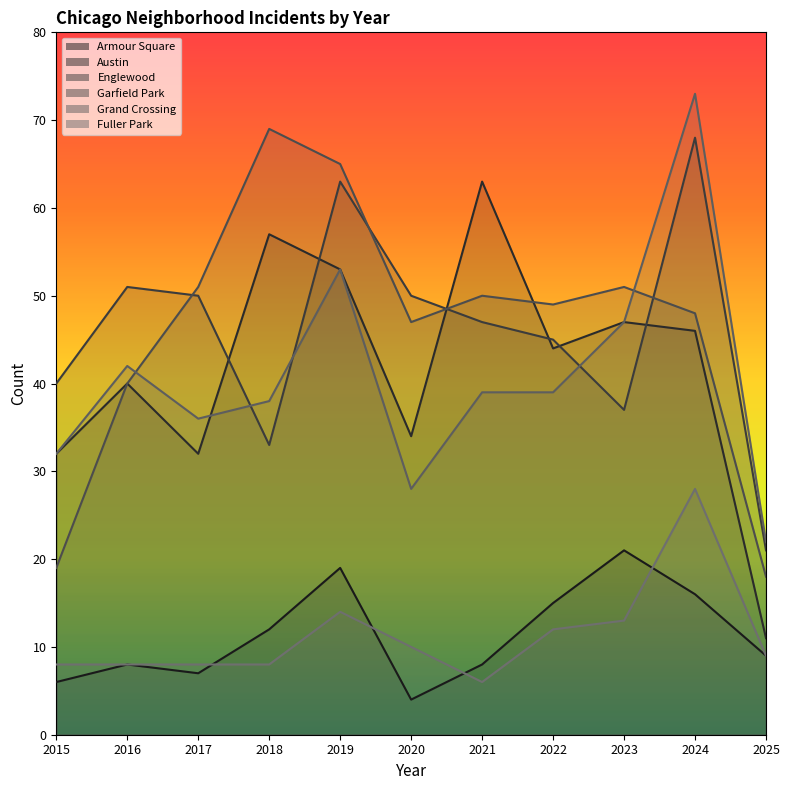

Which category has the highest value in the Armour Square series?

2023